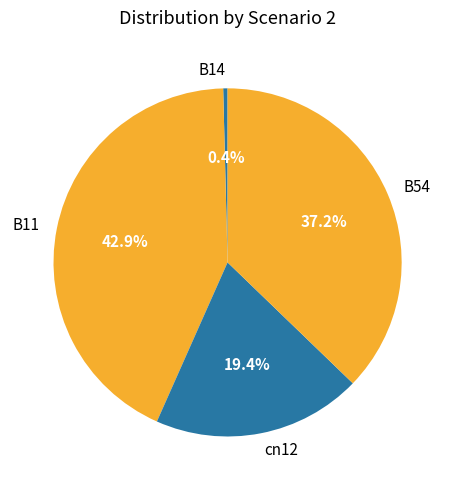

How many slices are in this pie chart?

4